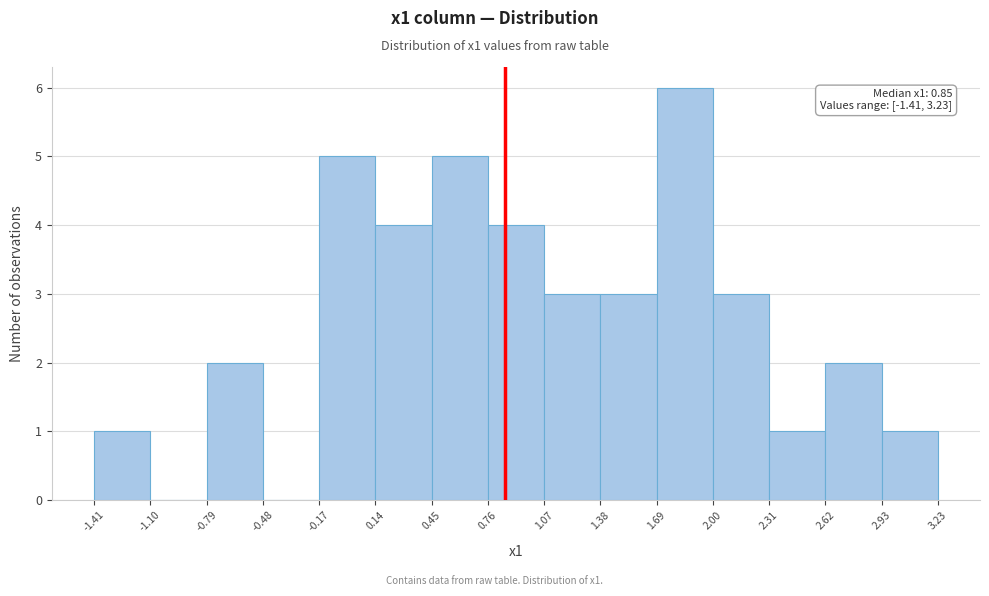

Which range on the x-axis has the tallest bar?

1.69 to 2.00